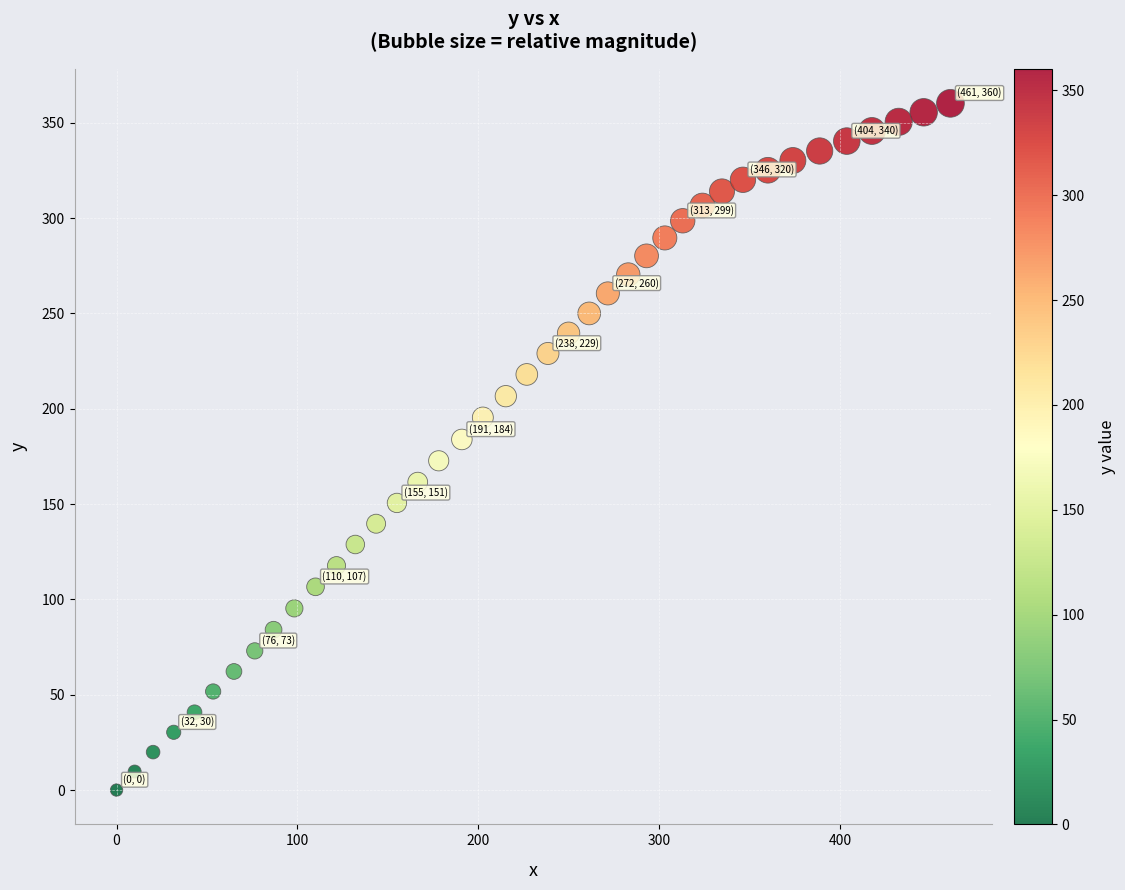

What is the range of Y values (max minus min)?

360.2